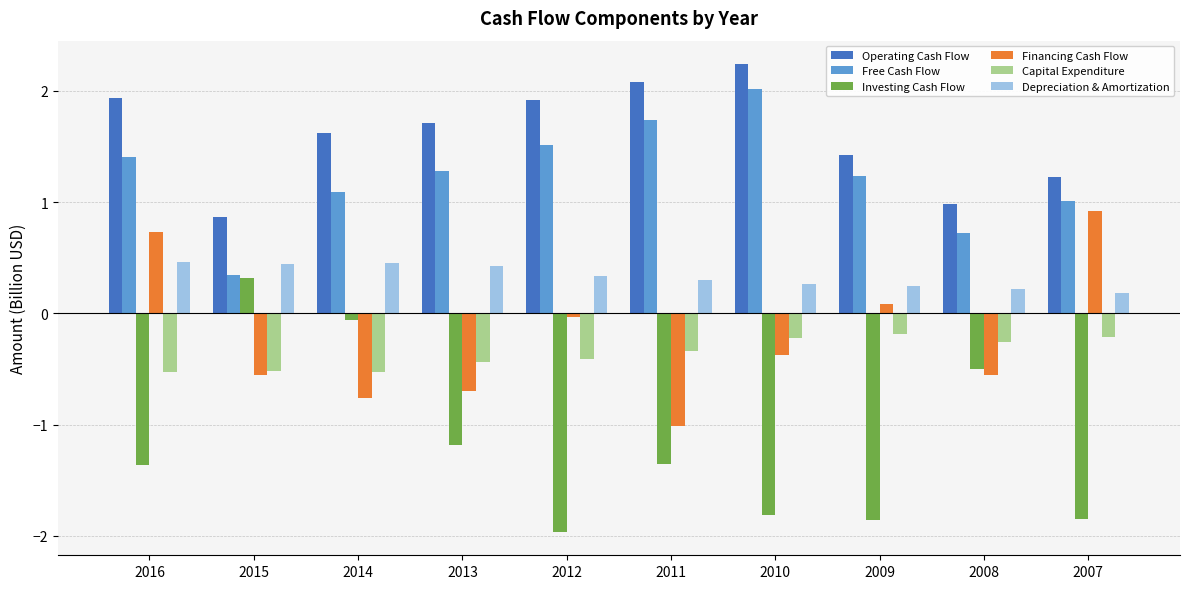

Between 2014 and 2010, which series saw the biggest shift?

Investing Cash Flow